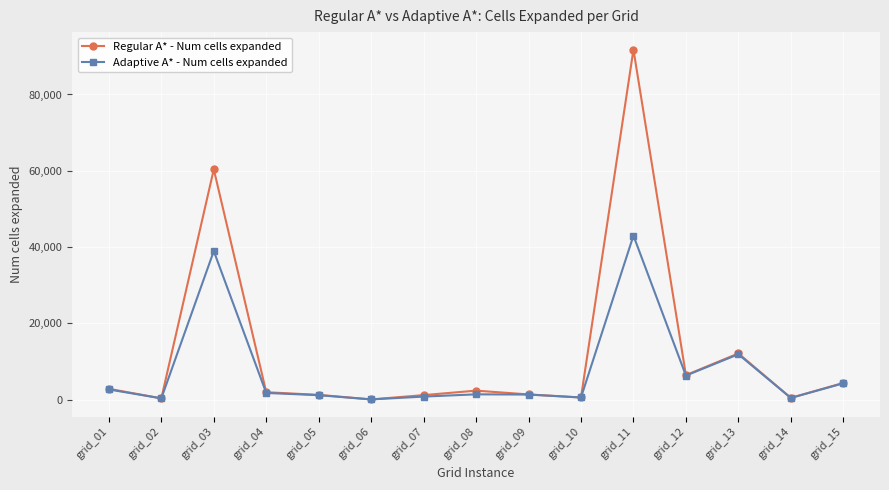

Which series has the largest total across all categories?

Regular A* - Num cells expanded